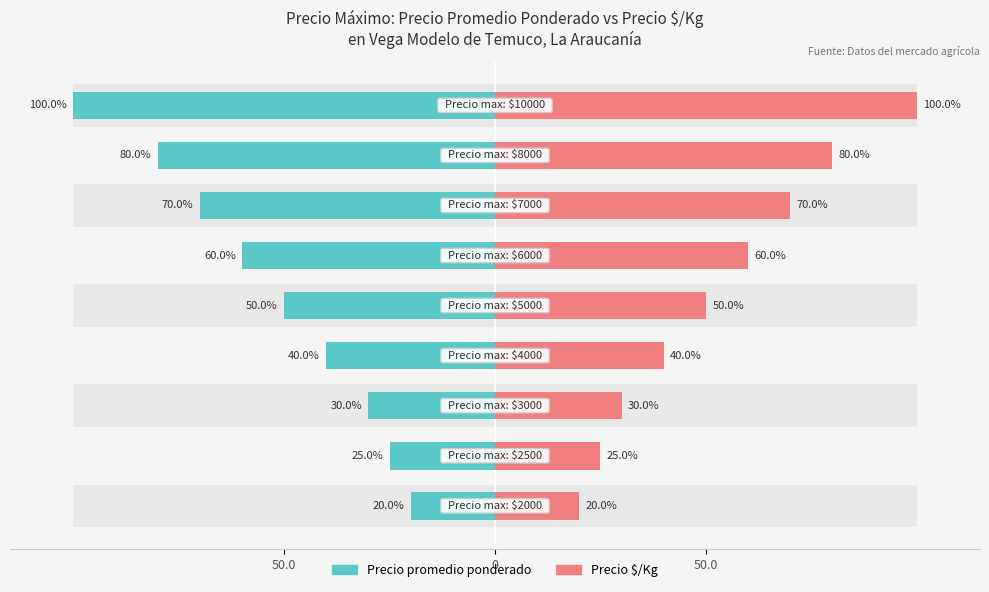

Which series has the widest spread of values?

Precio promedio ponderado